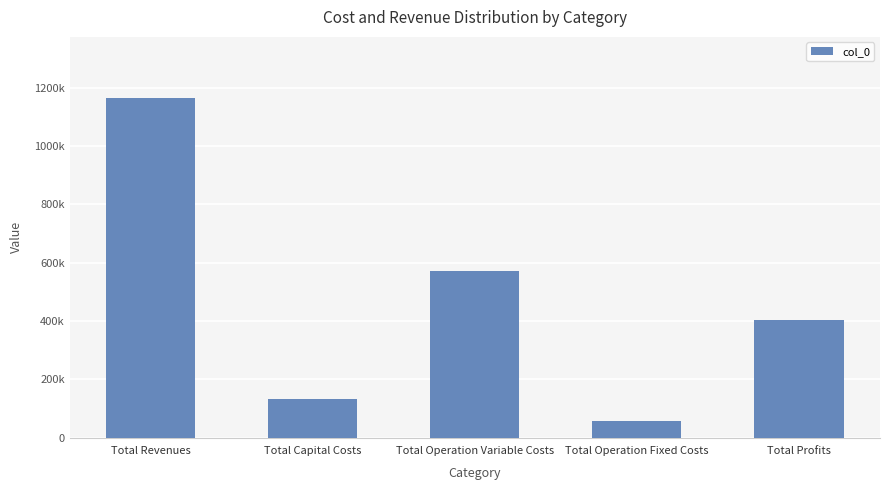

Where does the data first go above 403196?

Total Revenues